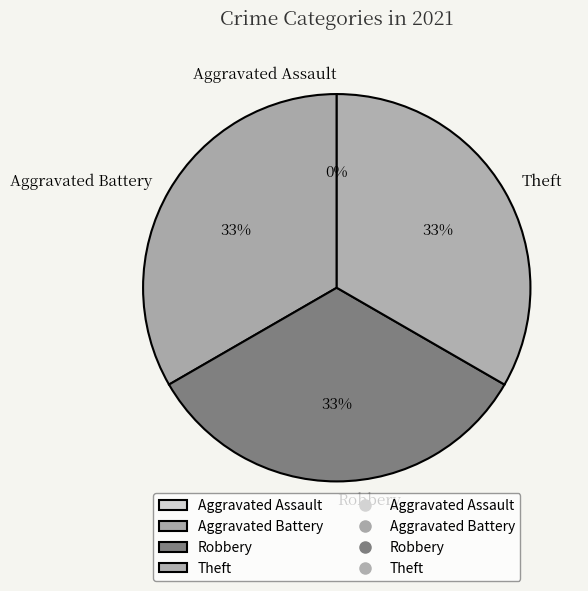

To the nearest percent, what is the combined percentage of Aggravated Assault and Aggravated Battery?

33%